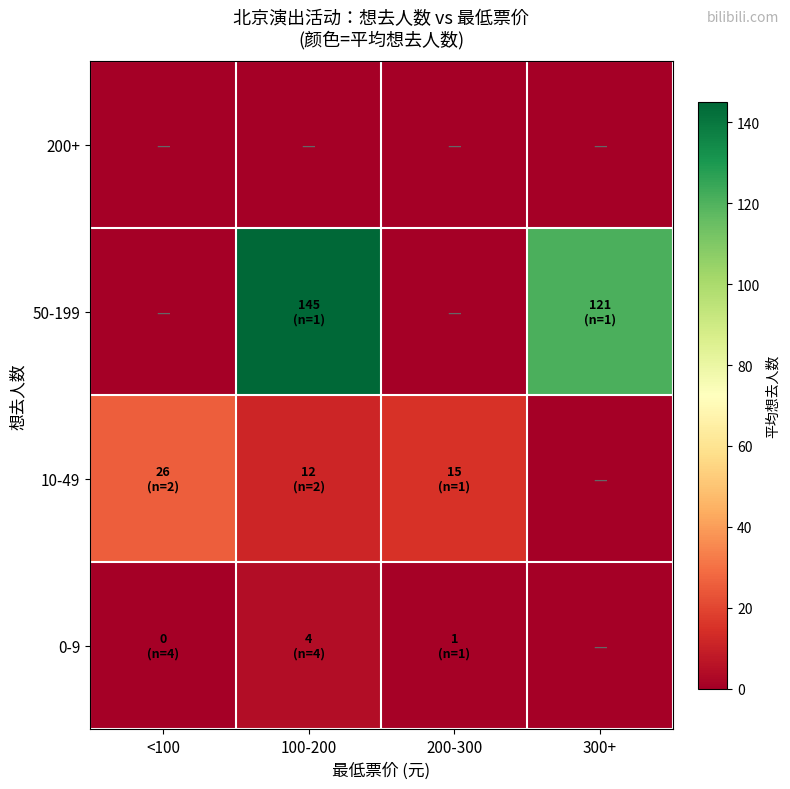

Which has a higher value, 100-200 or 300+?

100-200